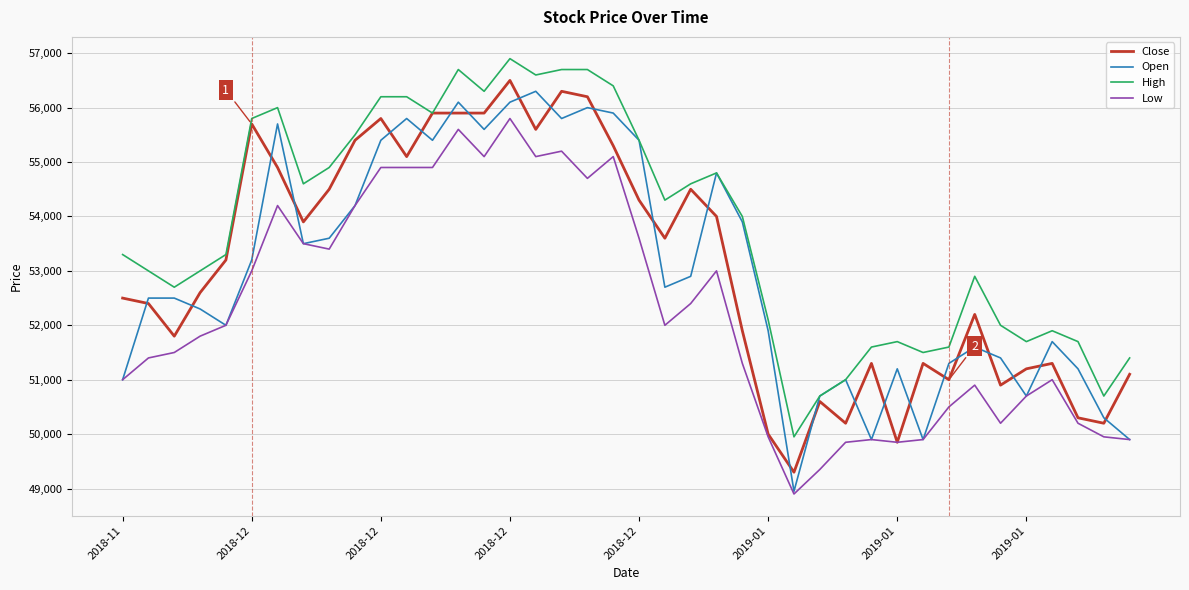

What is the minimum value for Close?

49300